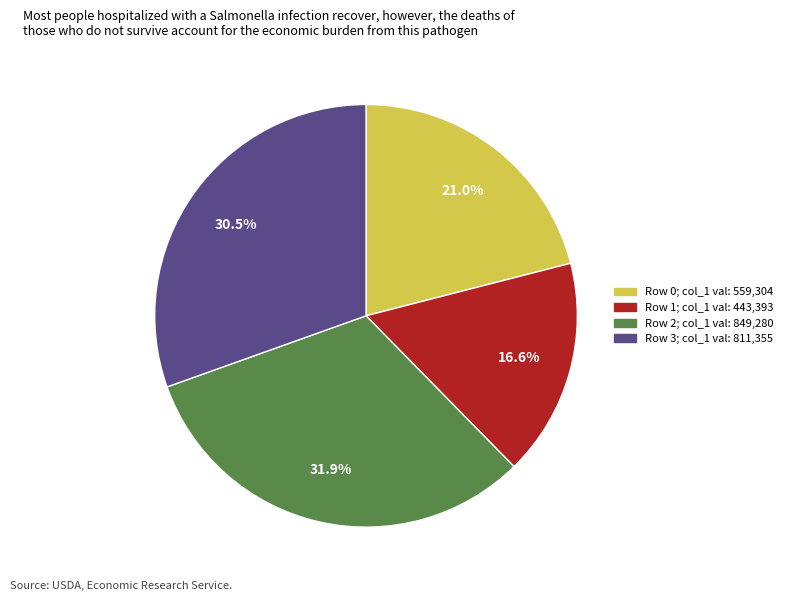

Between Row 3; col_1 val: 811,355 and Row 0; col_1 val: 559,304, which is larger?

Row 3; col_1 val: 811,355